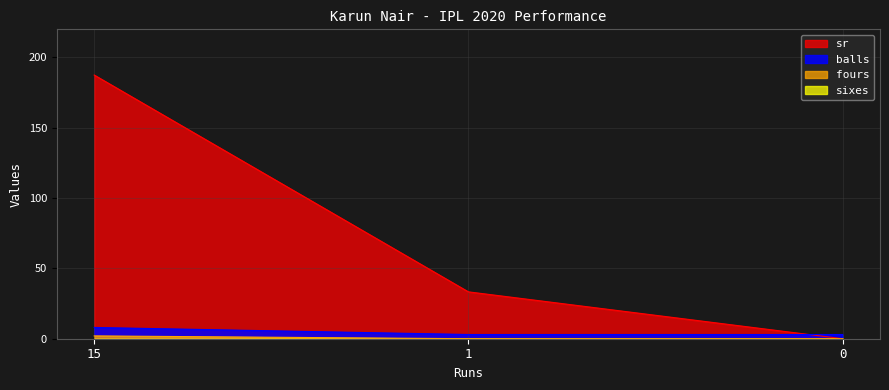

Read the fours value at 15.

2.0